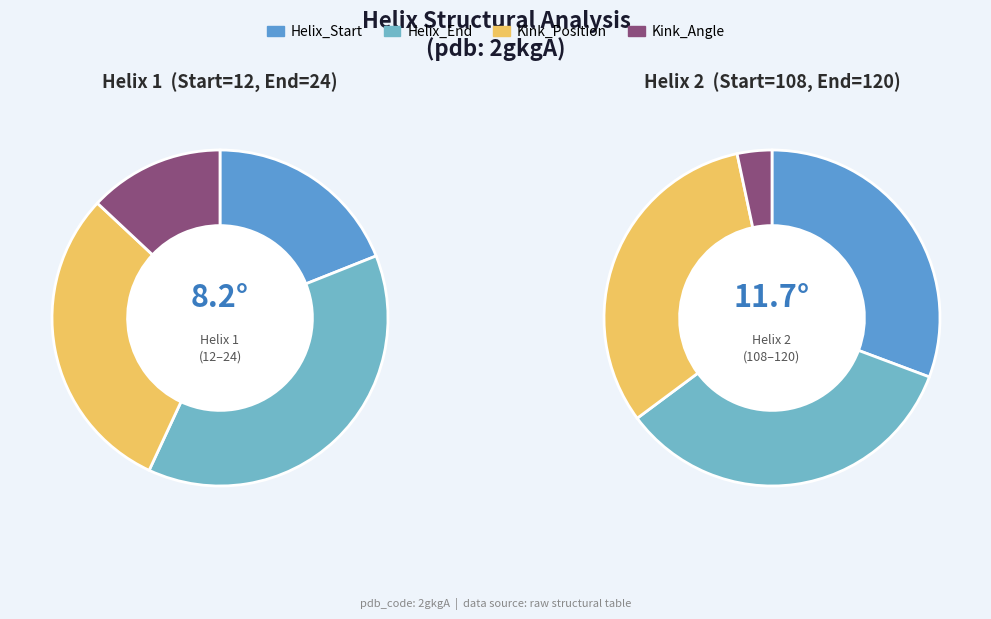

Between Kink_Angle and Kink_Position, which is larger?

Kink_Position